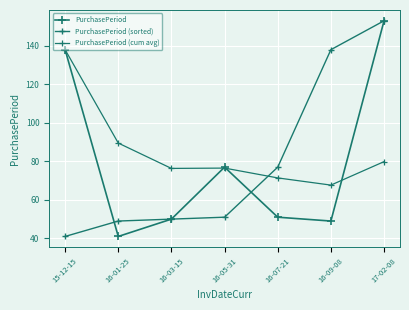

Reading left to right, extract all data points from this chart.

PurchasePeriod: 138.0	41.0	50.0	77.0	51.0	49.0	153.0
PurchasePeriod (sorted): 41.0	49.0	50.0	51.0	77.0	138.0	153.0
PurchasePeriod (cum avg): 138.0	89.5	76.3	76.5	71.4	67.7	79.9